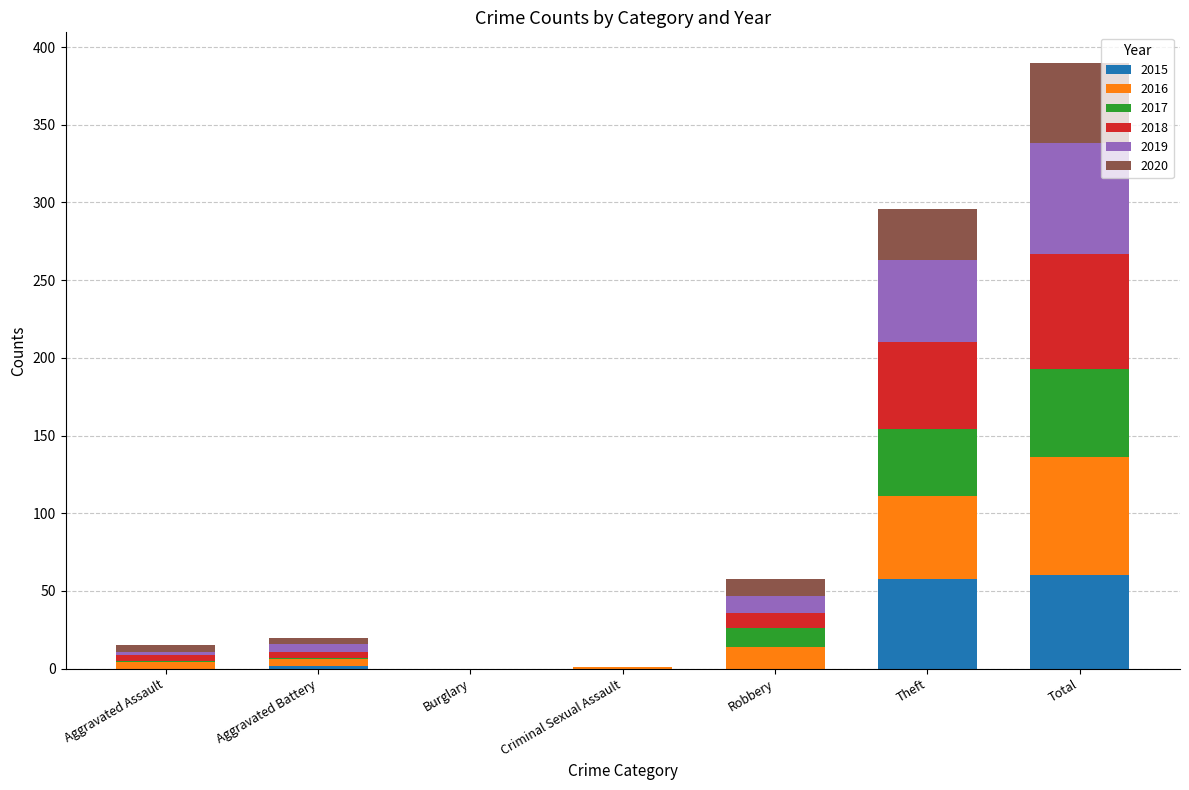

What is the total value across all series at Aggravated Assault?

15